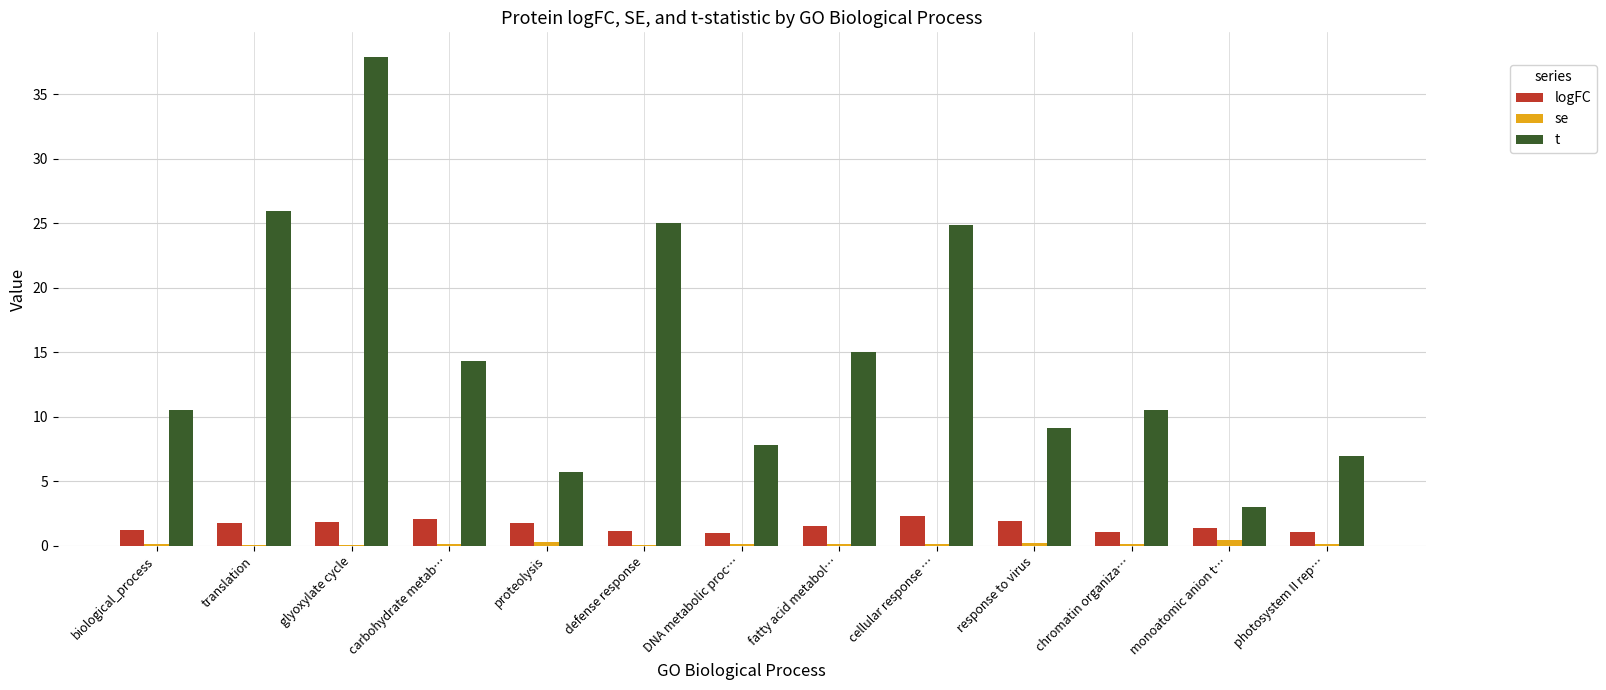

What is the sum of the se values at cellular response … and proteolysis?

0.4